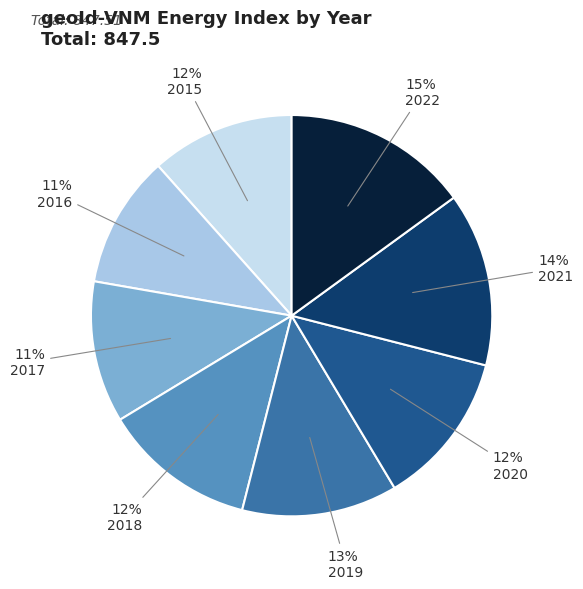

To the nearest percent, what is the combined percentage of 2017 and 2015?

23%